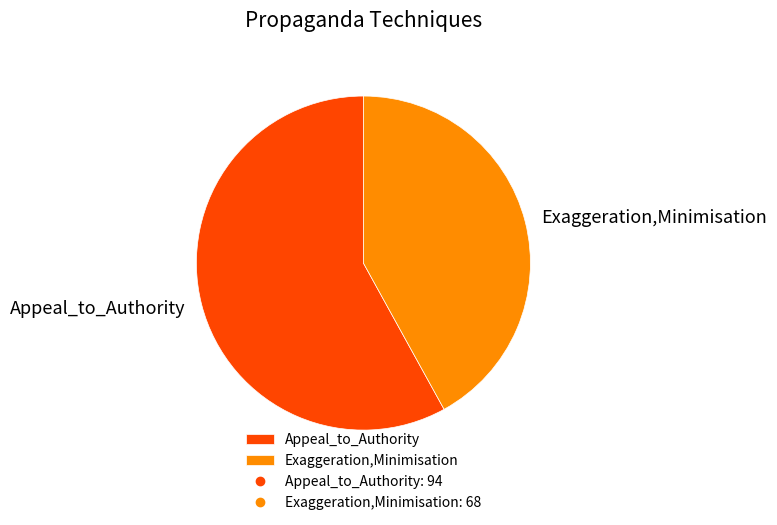

Is there a majority slice in this chart?

Yes